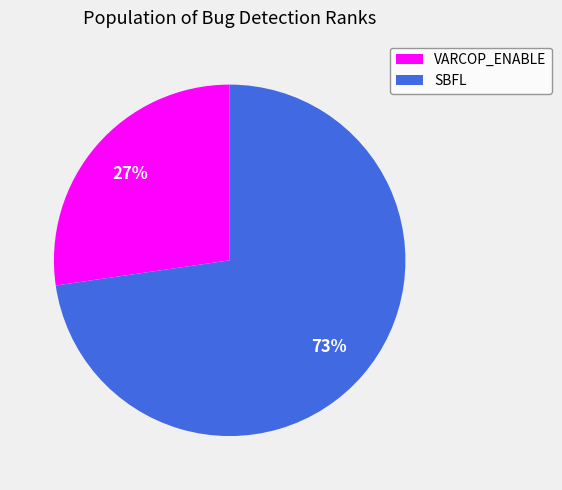

To the nearest percent, what portion does SBFL represent?

73%